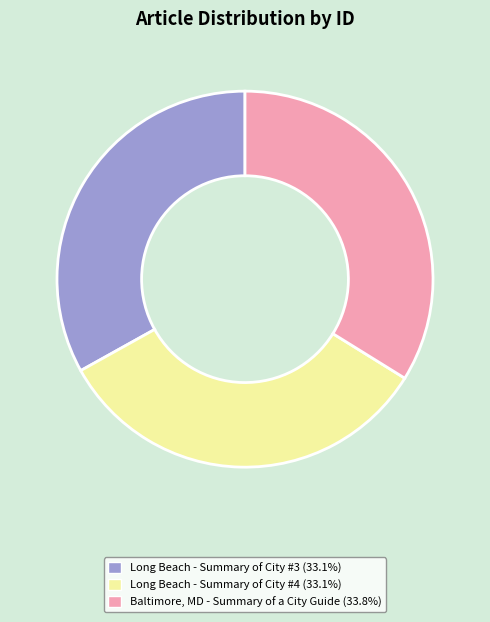

Is the sum of Baltimore, MD - Summary of a City Guide (33.8%) and Long Beach - Summary of City #4 (33.1%) greater than half?

Yes